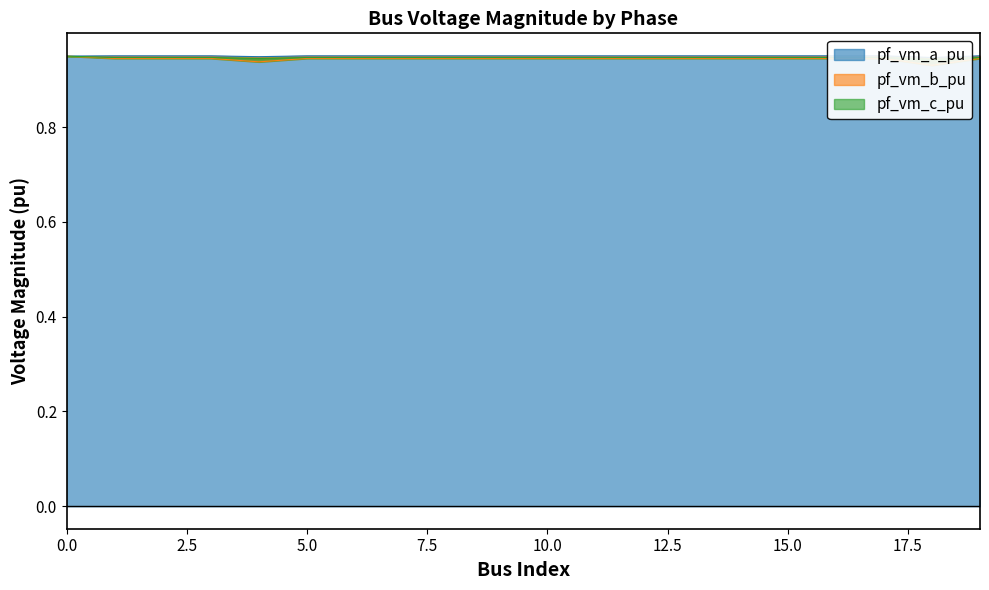

Which series has the widest spread of values?

pf_vm_b_pu